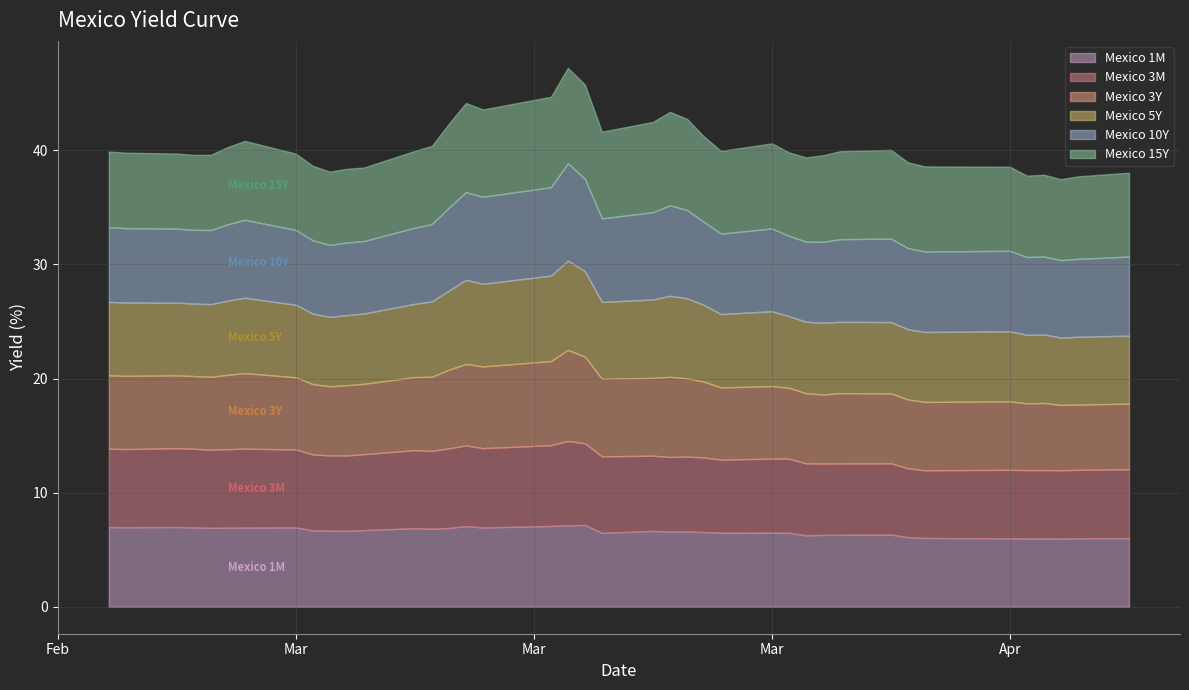

Where does the Mexico 15Y series first go above 7?

14